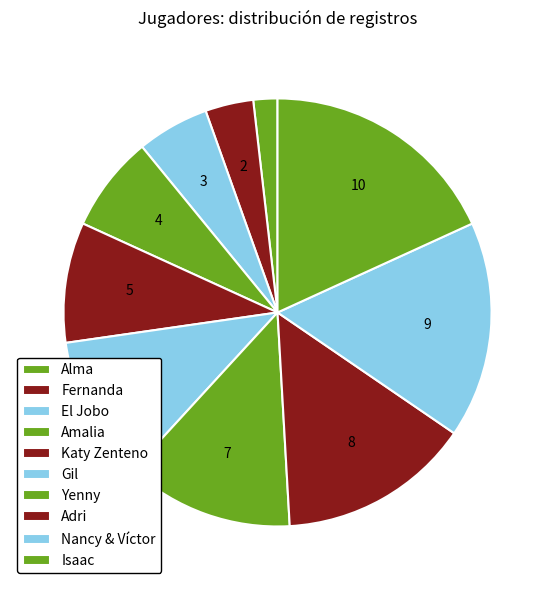

Which slice is the largest?

Isaac